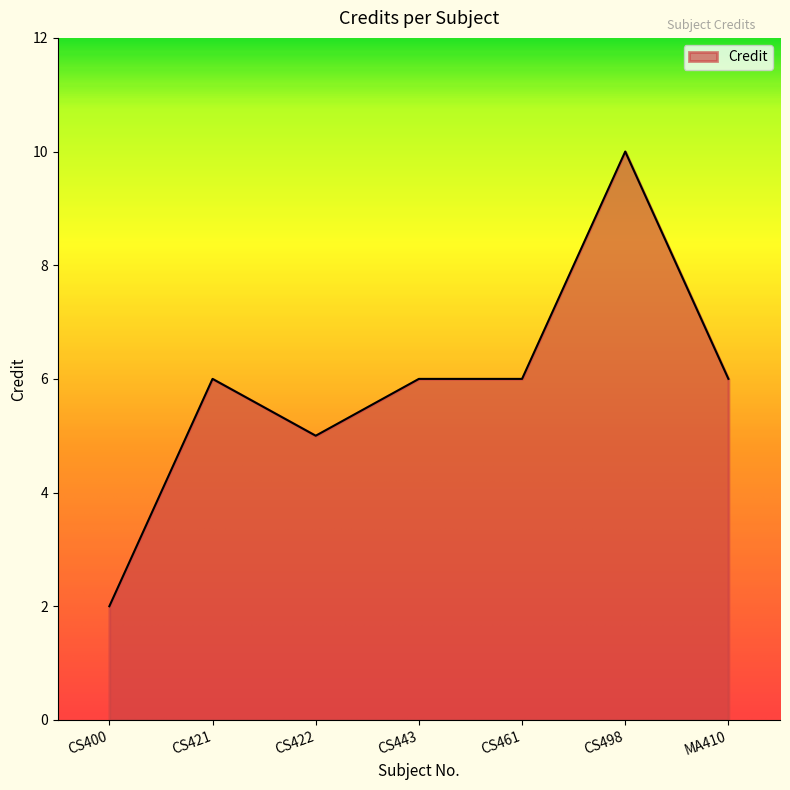

Reading left to right, extract all data points from this chart.

CS400=2	CS421=6	CS422=5	CS443=6	CS461=6	CS498=10	MA410=6